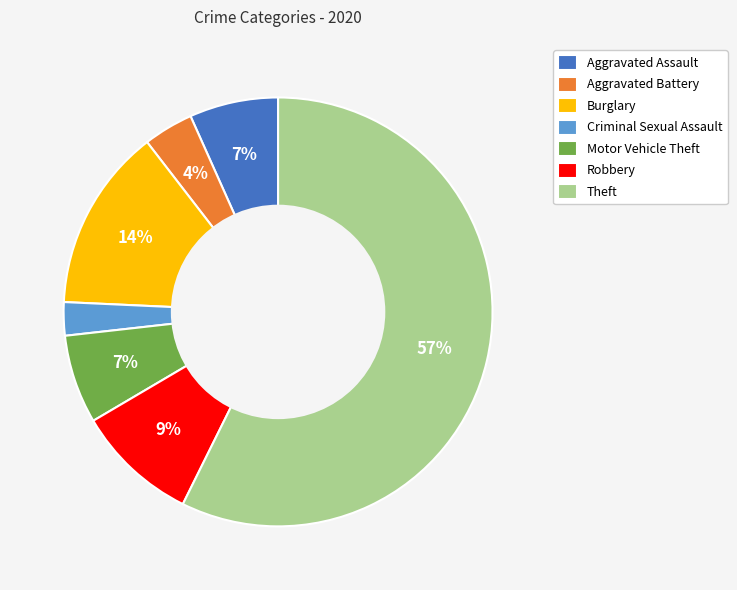

What is the smallest slice in the pie chart?

Criminal Sexual Assault